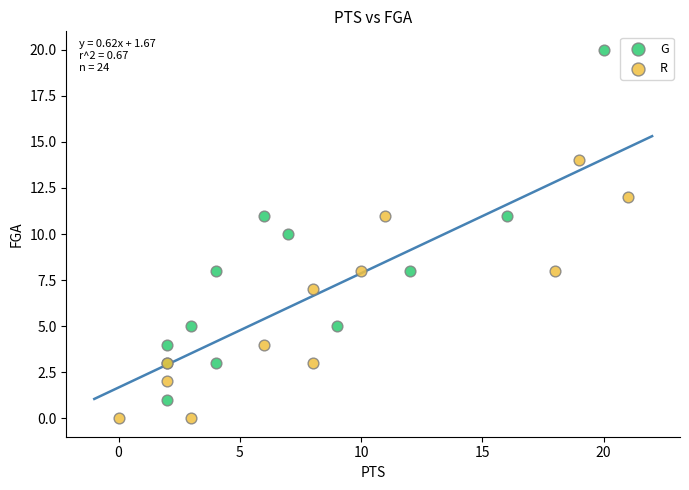

Which series reaches the maximum Y coordinate?

G